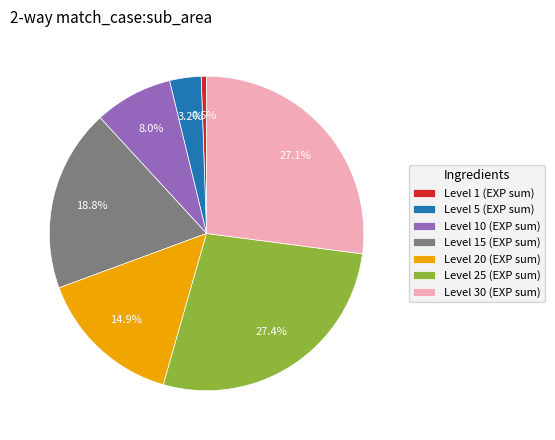

Which category has the smallest portion of the pie?

Level 1 (EXP sum)